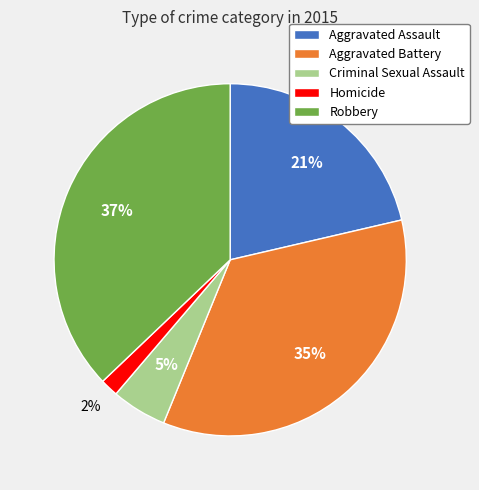

Is the sum of Aggravated Assault and Robbery greater than half?

Yes